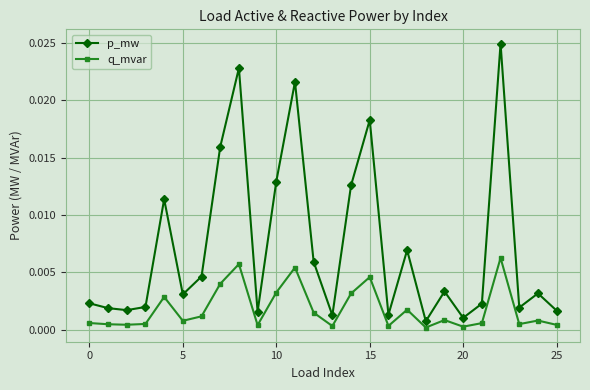

Which series has the largest range (max minus min)?

p_mw